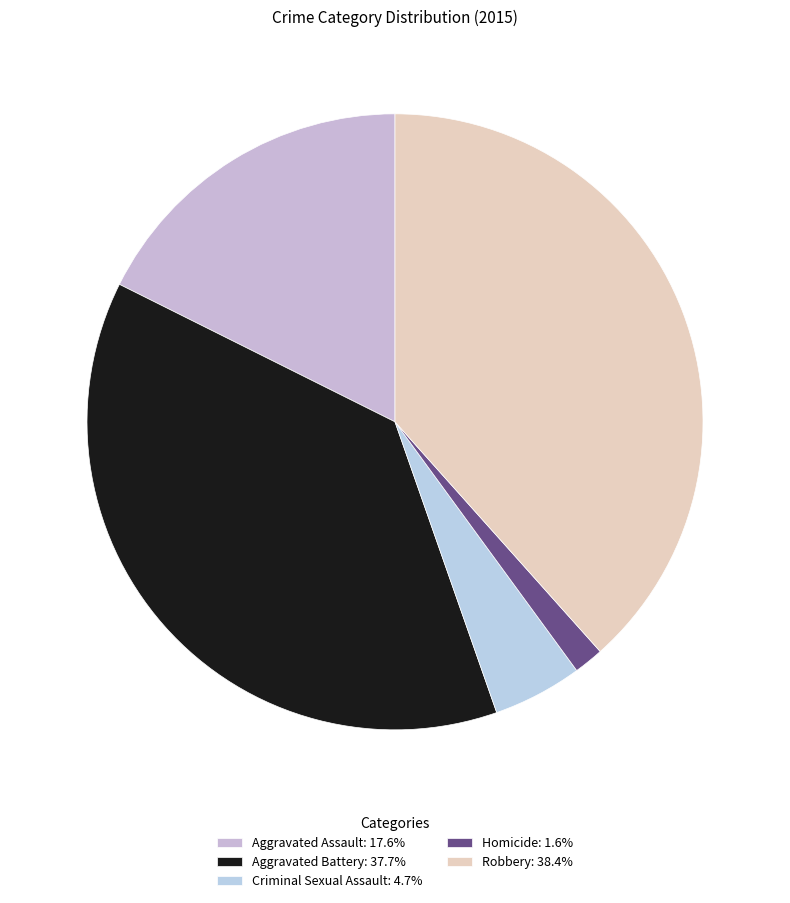

How many segments does this pie chart have?

5